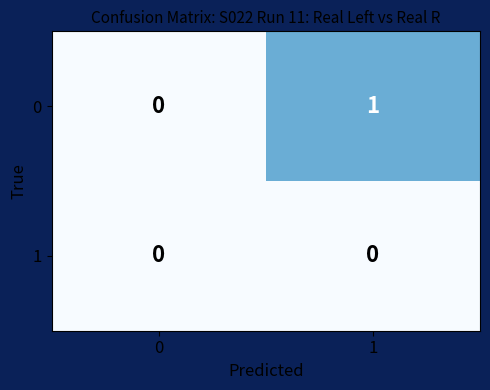

Which category has the highest value across all series?

1